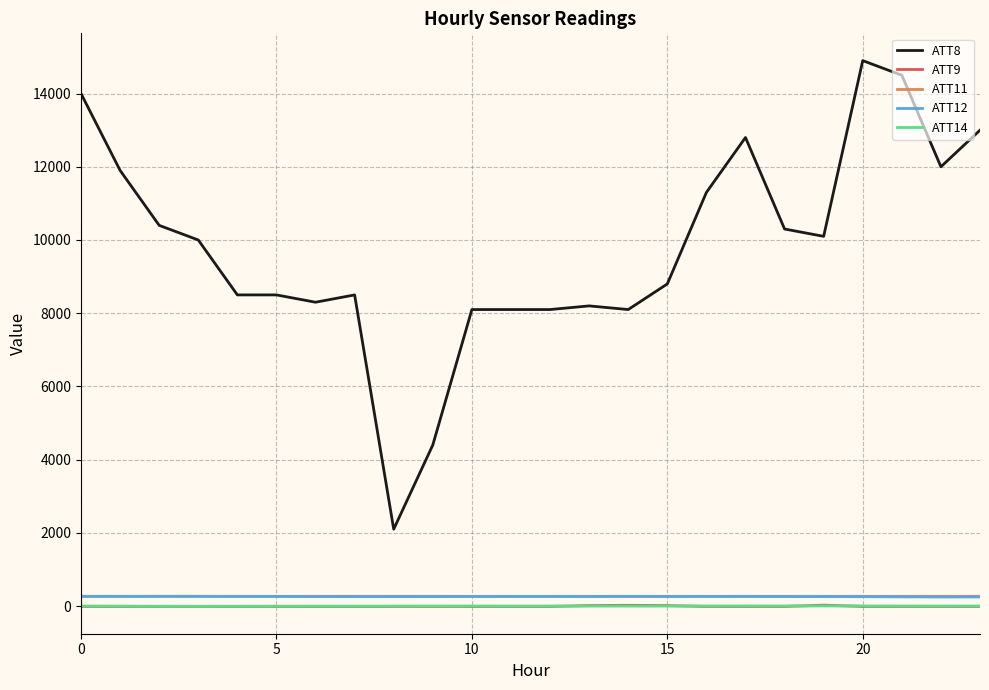

What are all the series names shown in the legend?

ATT8, ATT9, ATT11, ATT12, ATT14